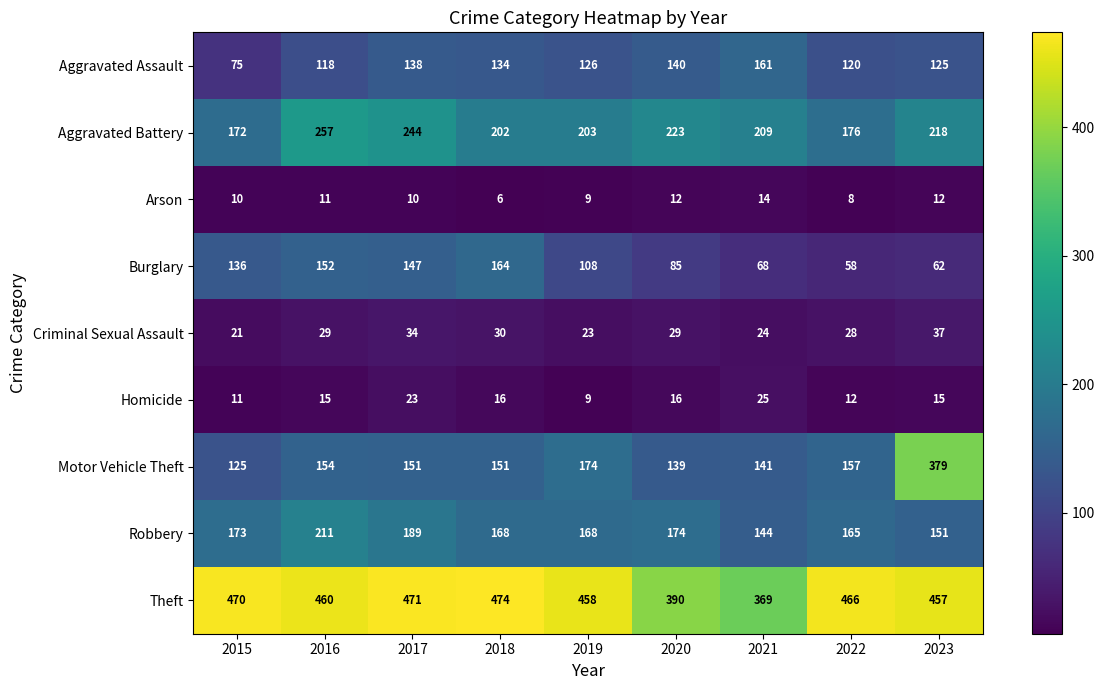

What is the total value across all series at 2023?

1456